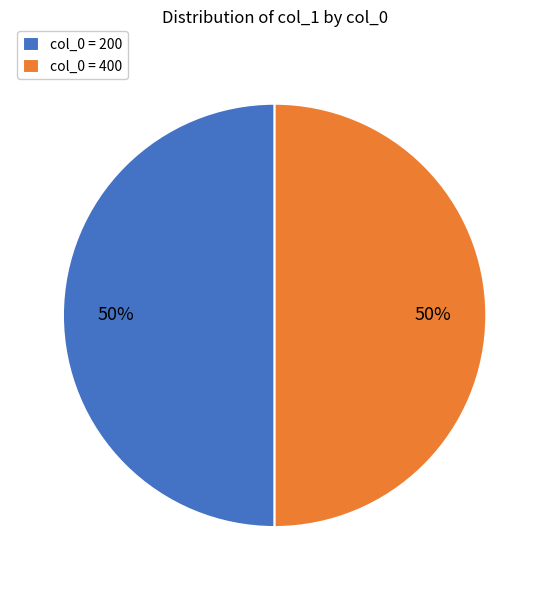

What is the ratio of the value at col_0 = 200 to the value at col_0 = 400?

1.0